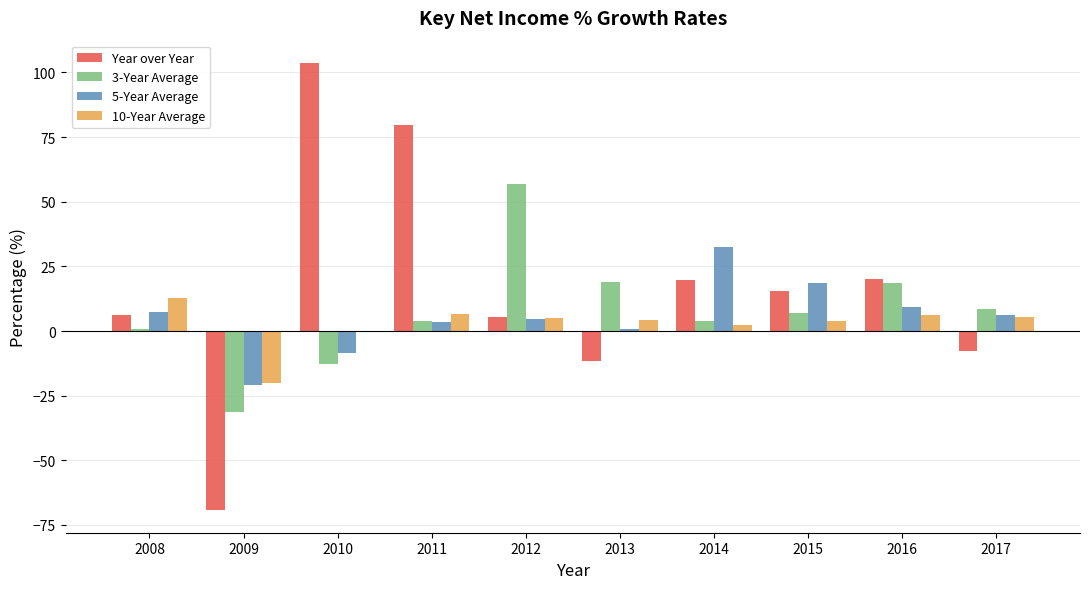

Are the bars grouped side by side (vs. stacked)?

Yes